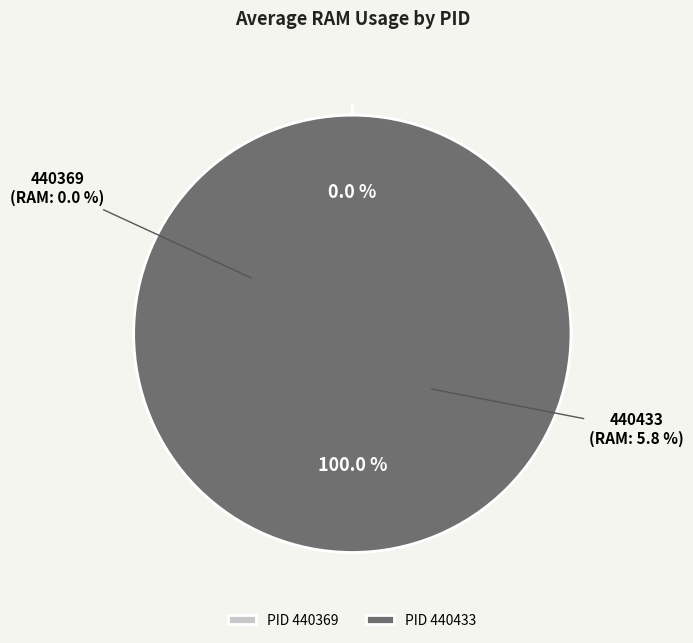

How many segments does this pie chart have?

2